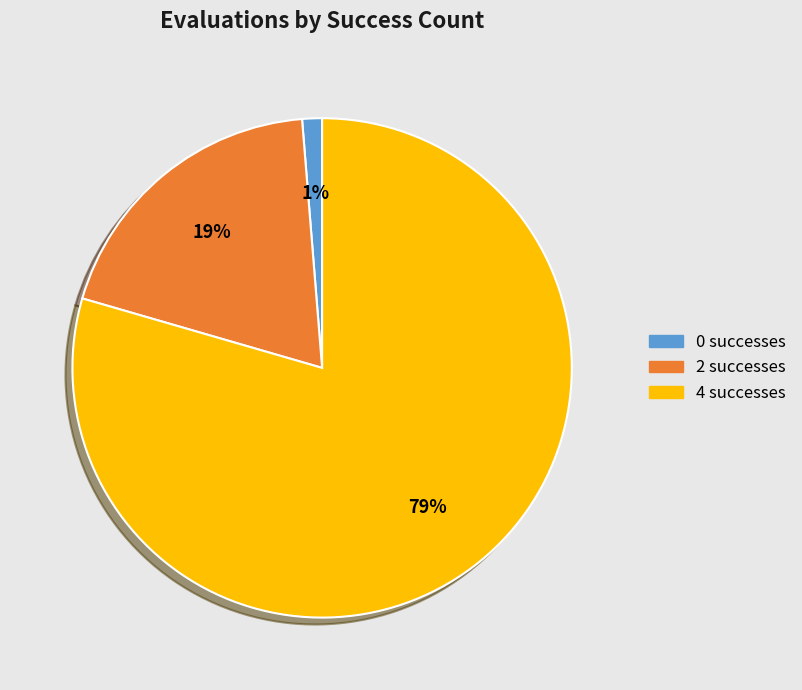

To the nearest percent, what is the average slice percentage?

33%